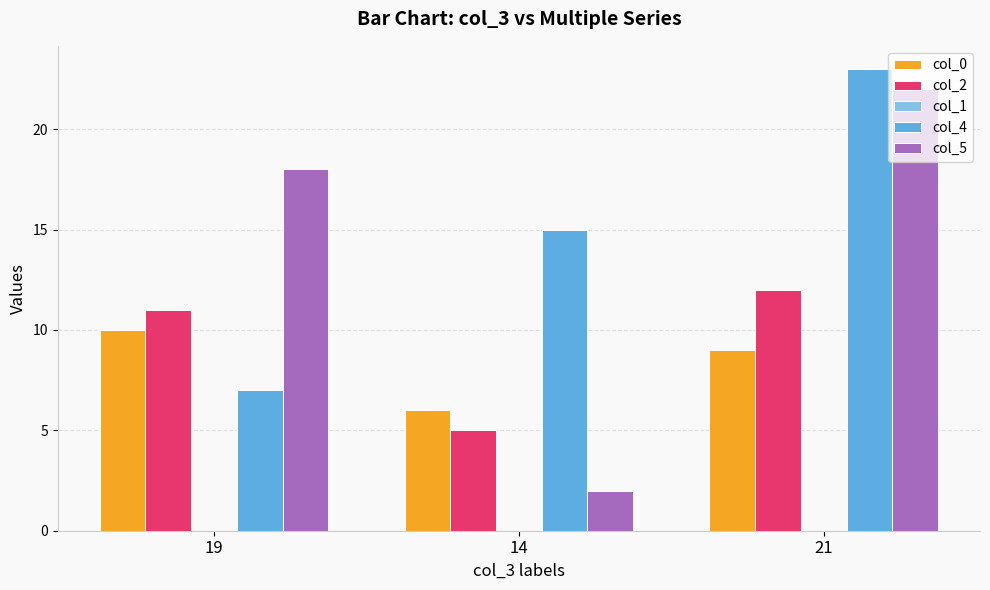

How many series are shown in this chart?

4